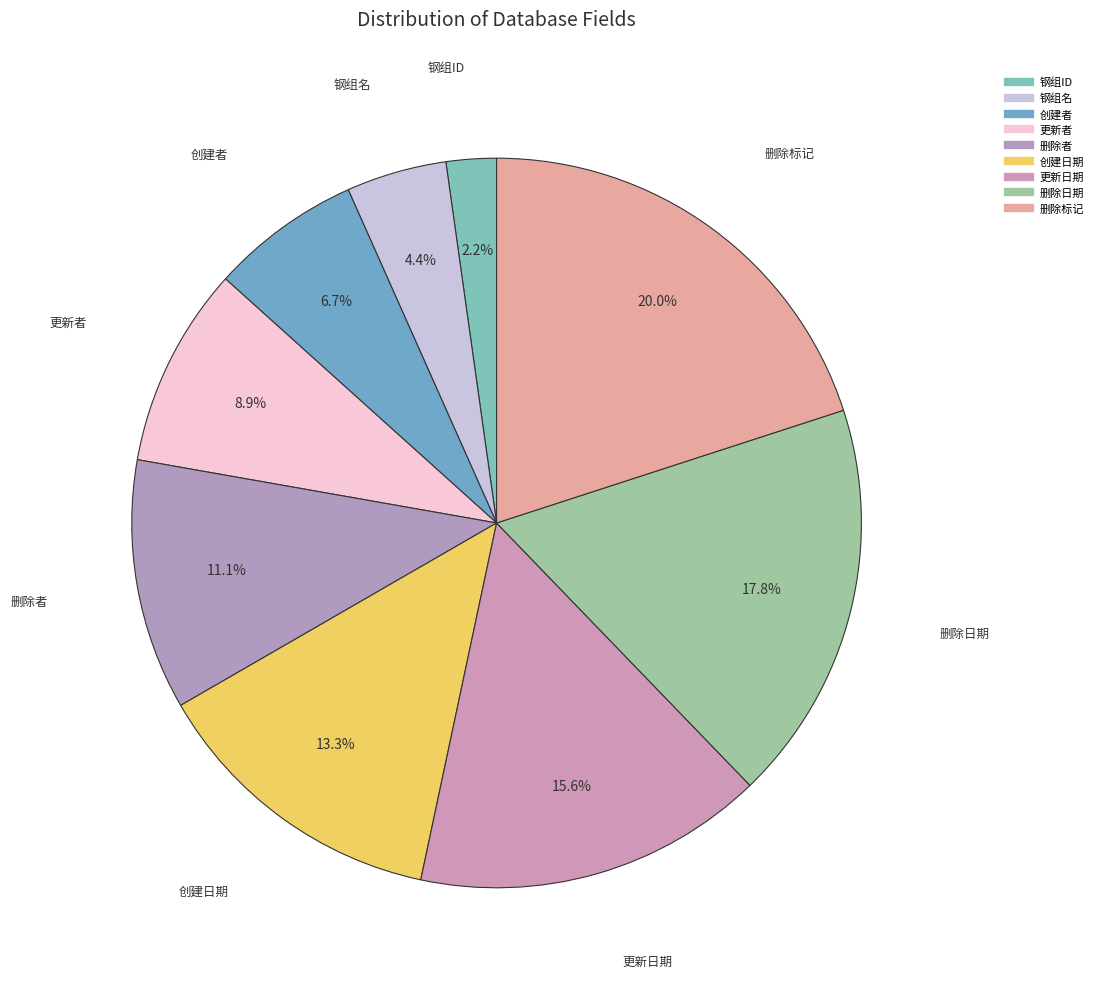

Which slice is the largest?

删除标记